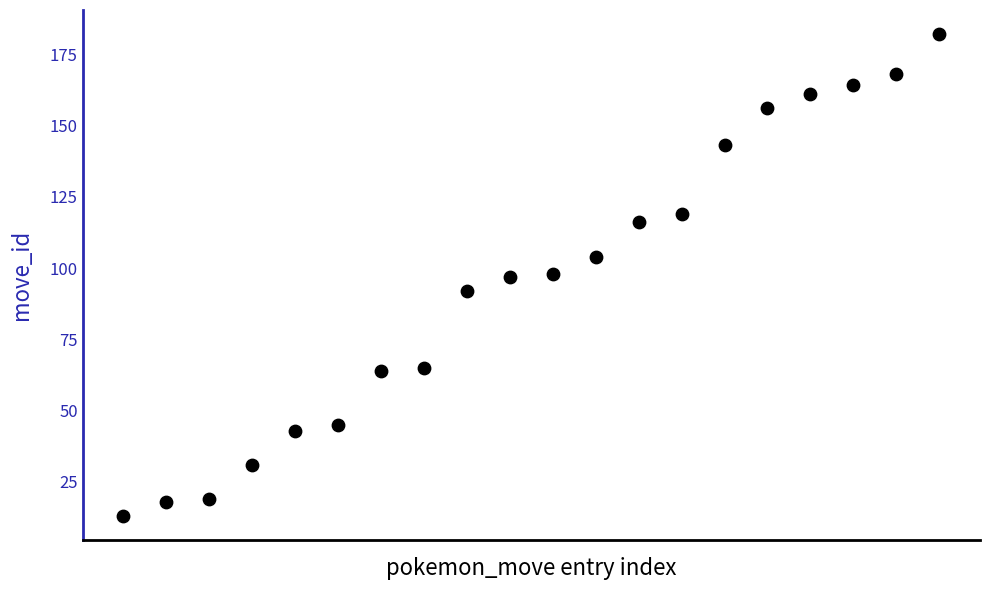

What is the range of X values (max minus min)?

19